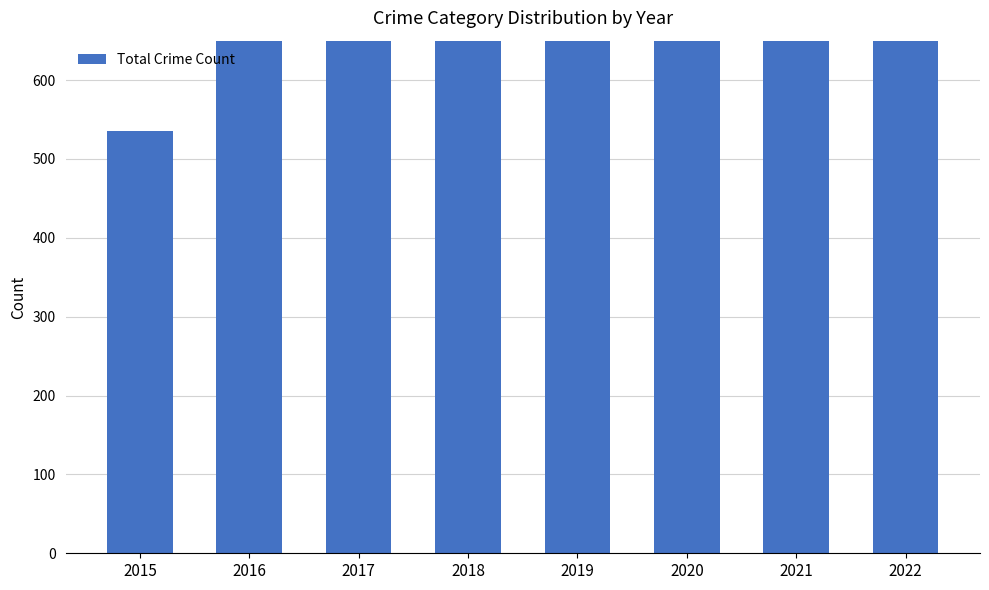

The value at 2019 is 847. True or false?

True